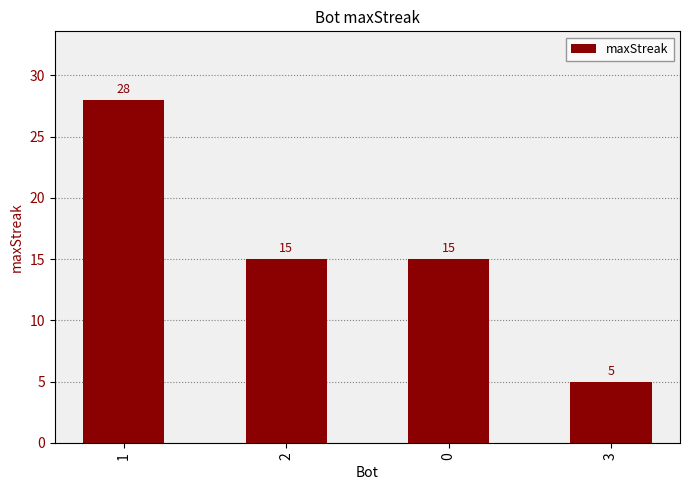

The chart shows a value of 28 at 1. True or false?

True